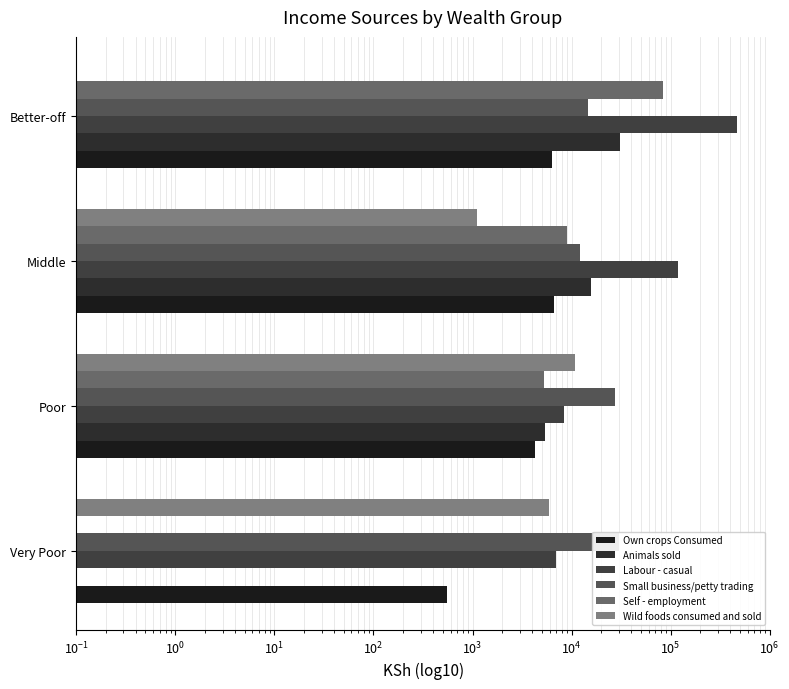

How many categories are shown in the chart?

4